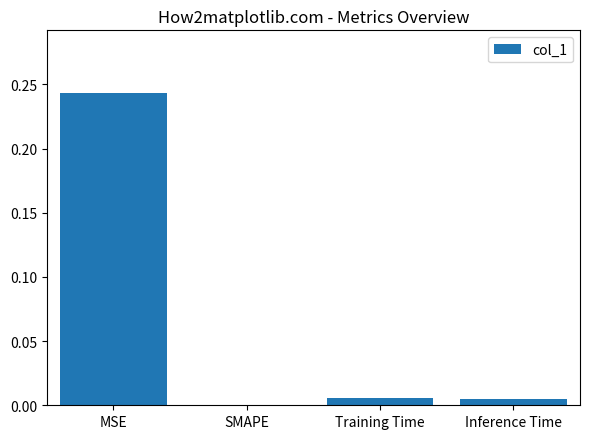

Which label corresponds to the largest value in the chart?

MSE